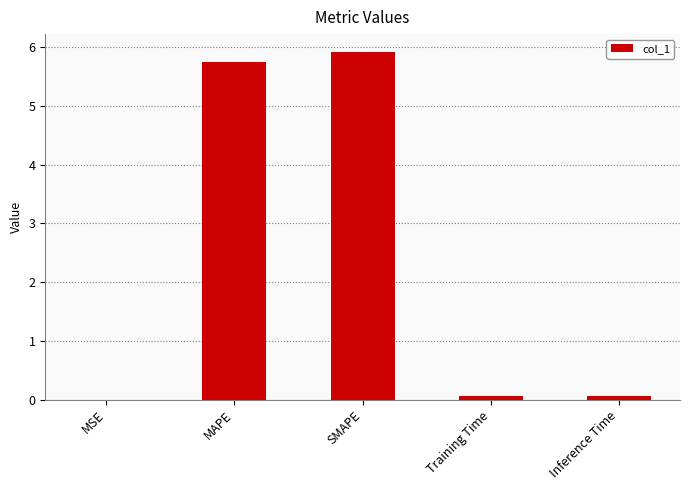

What is the sum of the values at MAPE and Inference Time?

5.8